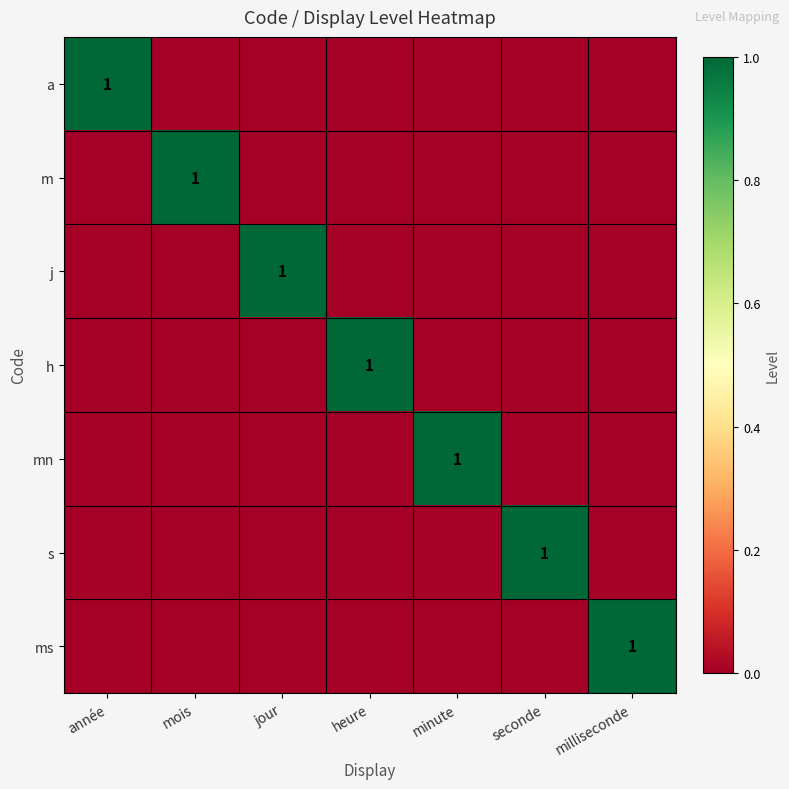

What is the difference between the maximum and minimum values in the m series?

1